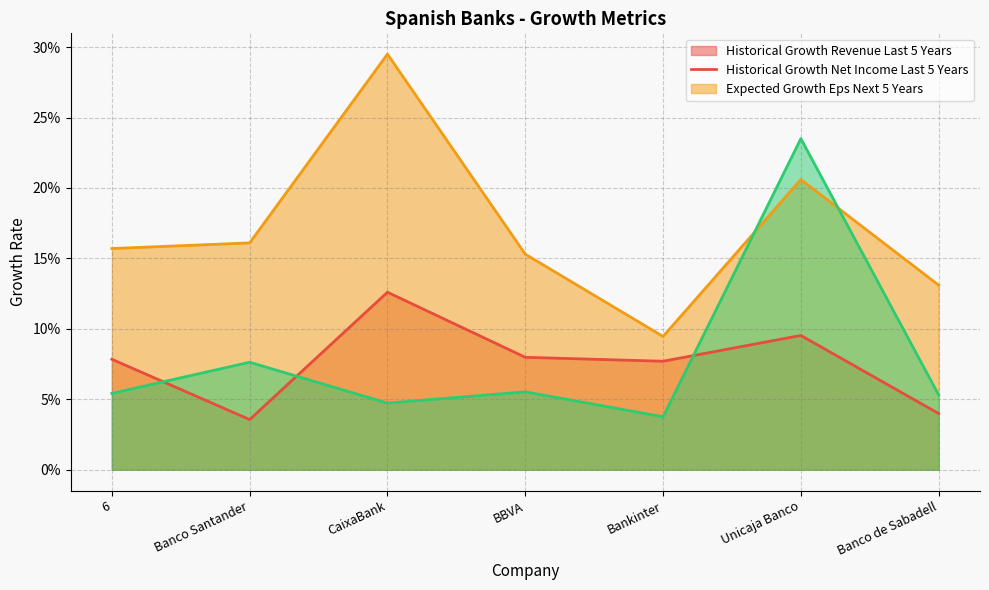

Reading left to right, what are all the values shown in this chart?

historical_growth_revenue_last_5_years: 6=0.1	Banco Santander=0.0	CaixaBank=0.1	BBVA=0.1	Bankinter=0.1	Unicaja Banco=0.1	Banco de Sabadell=0.0
historical_growth_net_income_last_5_years: 6=0.2	Banco Santander=0.2	CaixaBank=0.3	BBVA=0.2	Bankinter=0.1	Unicaja Banco=0.2	Banco de Sabadell=0.1
expected_growth_eps_next_5_years: 6=0.1	Banco Santander=0.1	CaixaBank=0.0	BBVA=0.1	Bankinter=0.0	Unicaja Banco=0.2	Banco de Sabadell=0.1